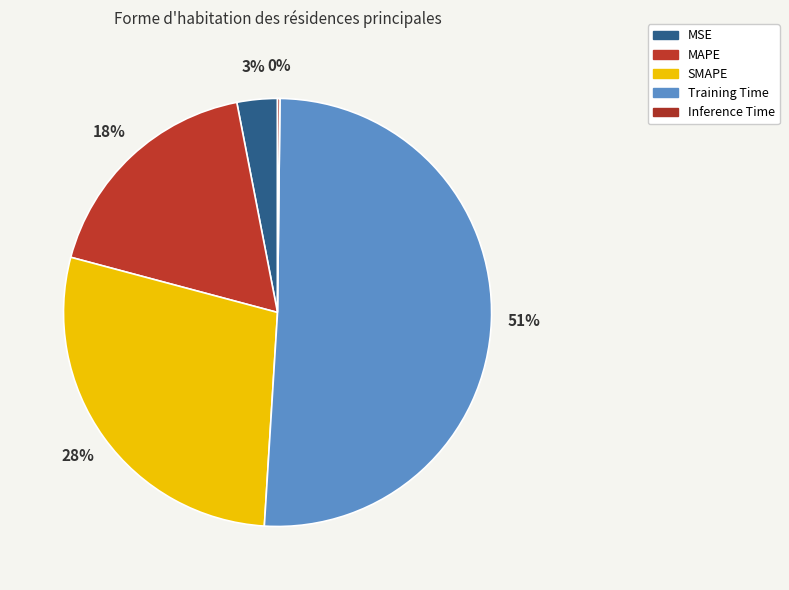

Do MAPE and SMAPE together represent more than half of the pie?

No